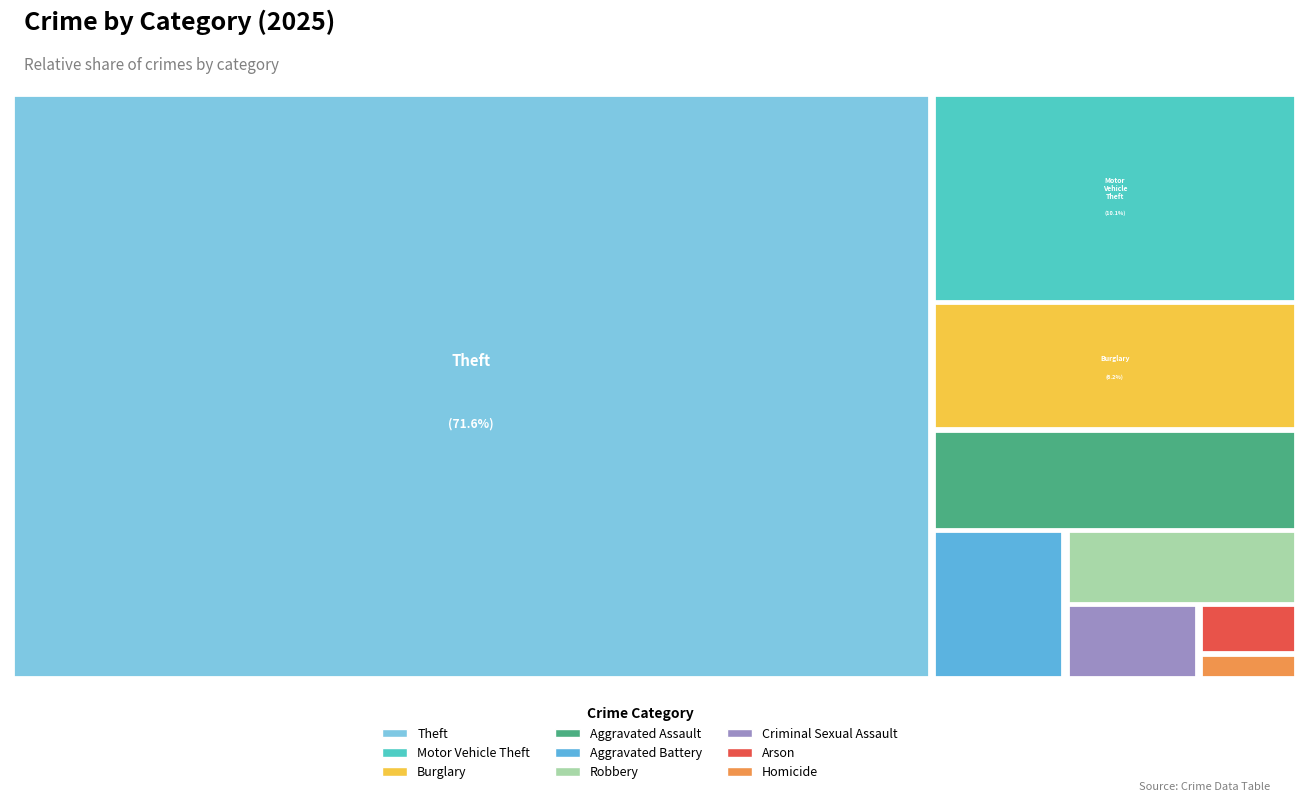

True or false: Burglary accounts for 1% of the total.

False